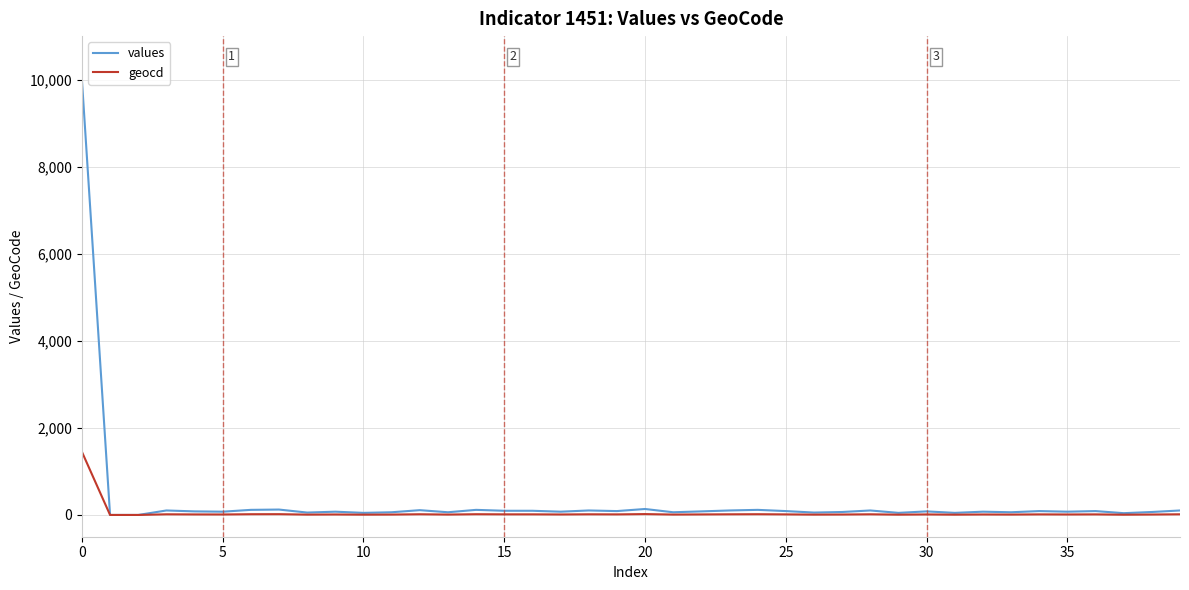

List the series in order of their peak value, highest first.

values, geocd